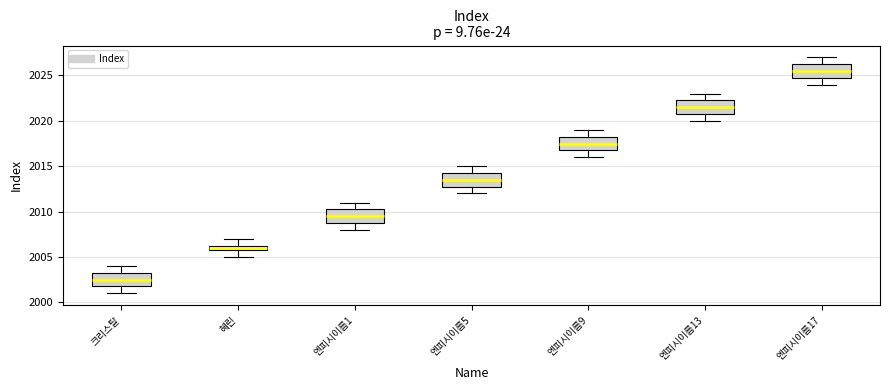

Which box has the highest median line?

엔피시이름17